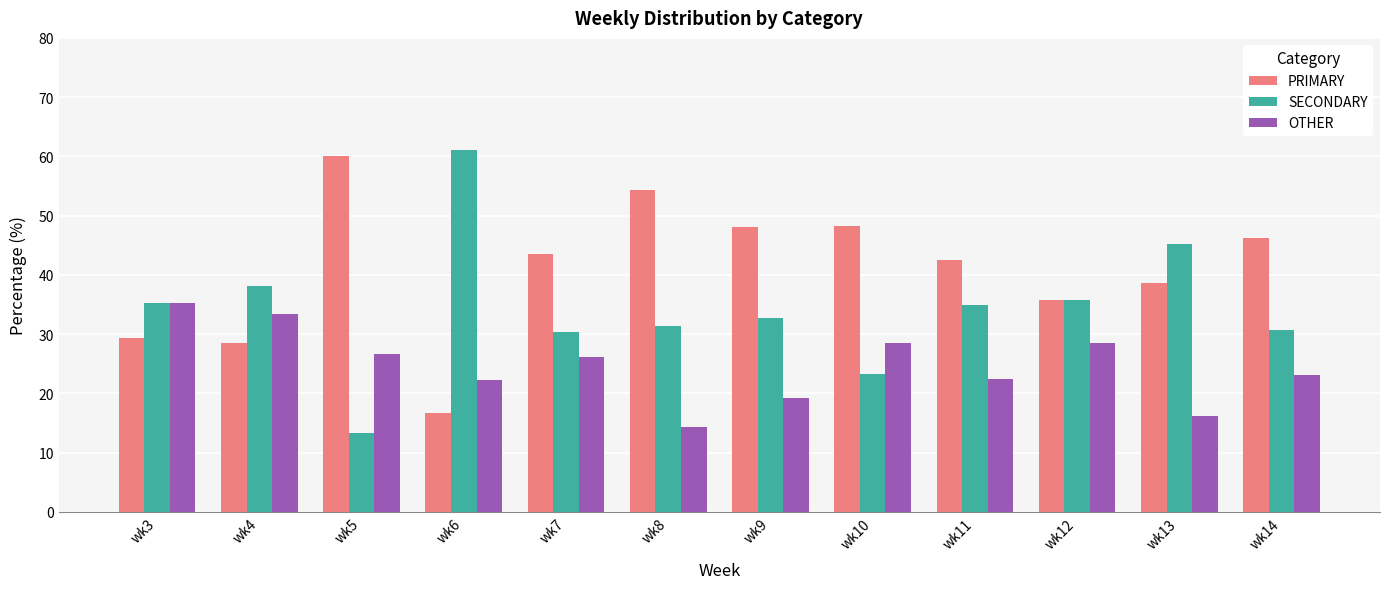

How many categories are shown in the chart?

12